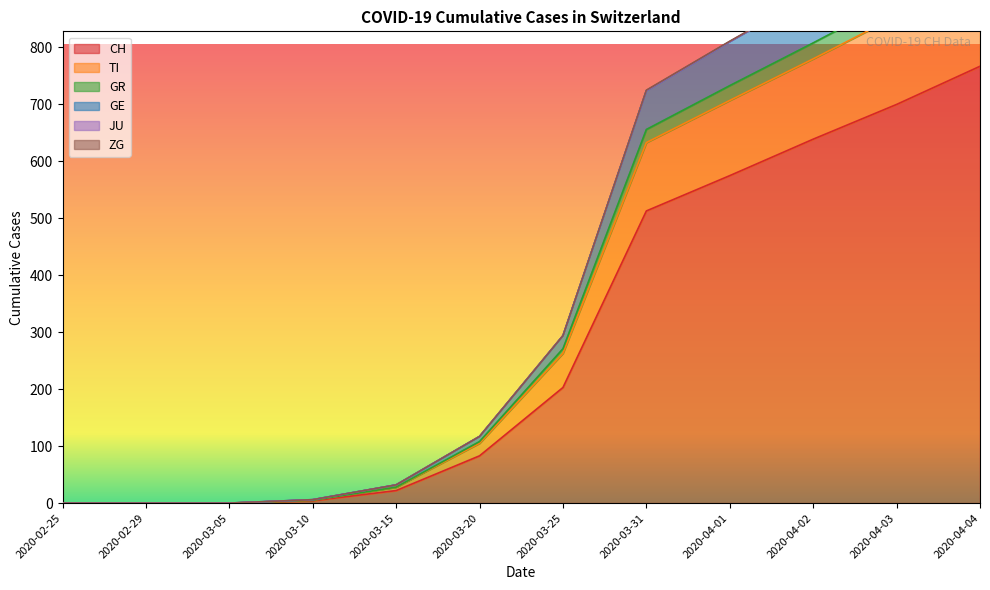

True or false: GR and TI cross at least once.

False